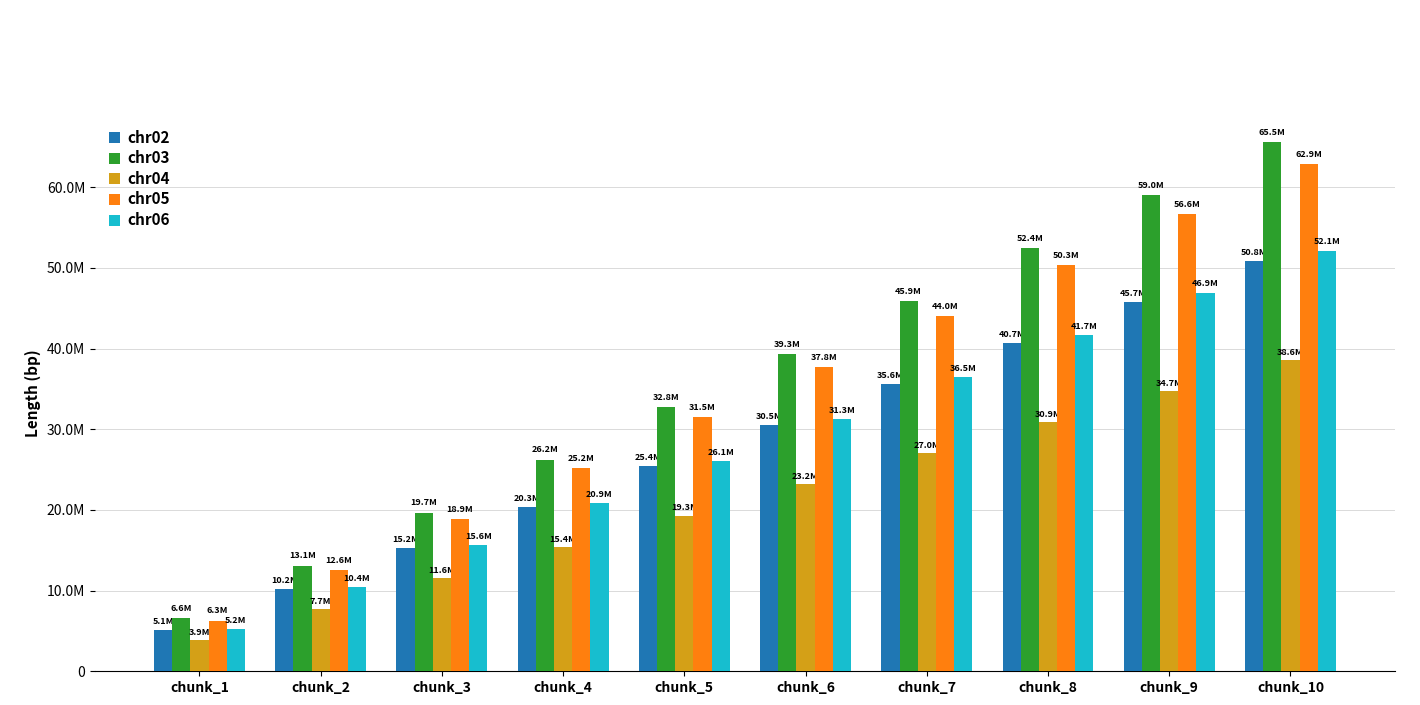

Which label corresponds to the smallest value in the chart?

chunk_1